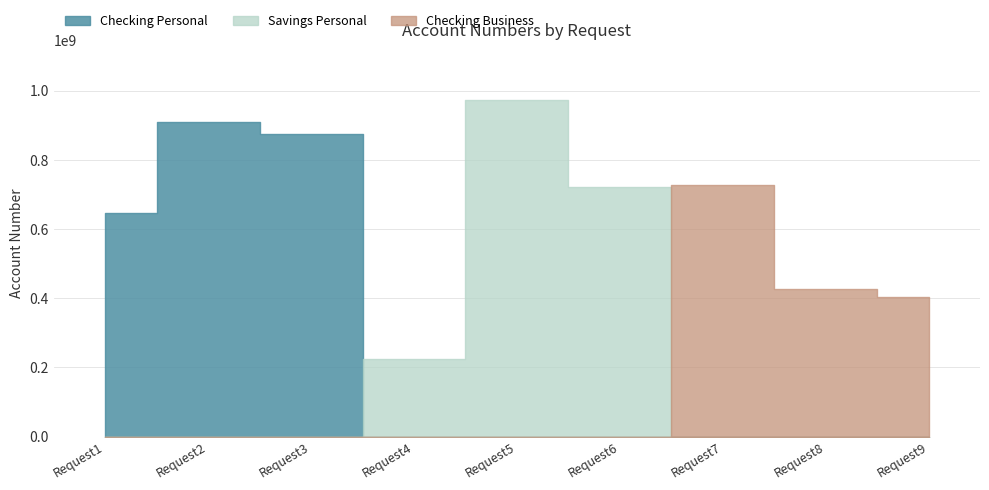

True or false: Savings and Checking cross at least once.

False